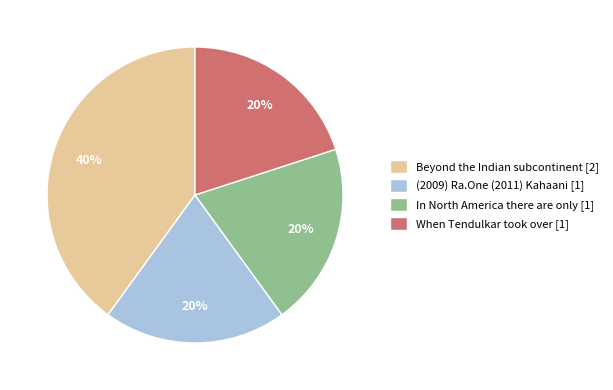

What percentage is the (2009) Ra.One (2011) Kahaani slice, to the nearest percent?

20%